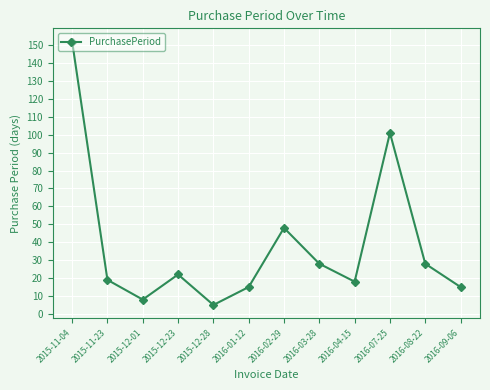

How many points are higher than both their immediate neighbors (excluding endpoints)?

3